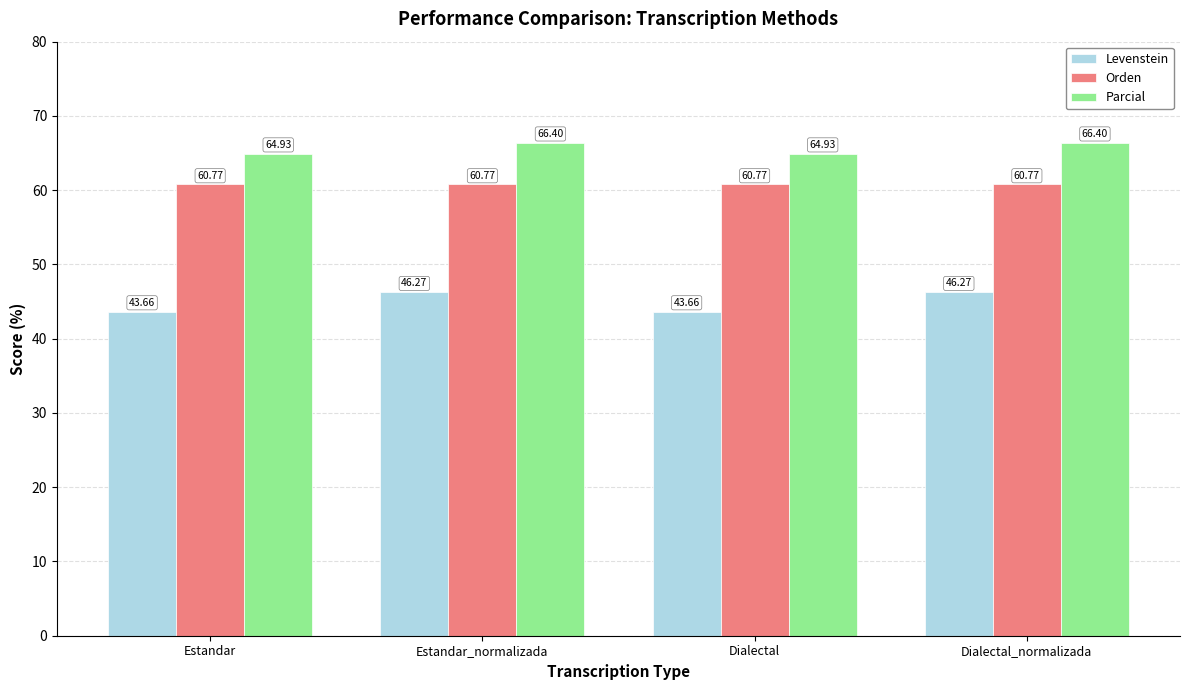

Is it true that Levenstein equals 43.7 at Estandar?

True